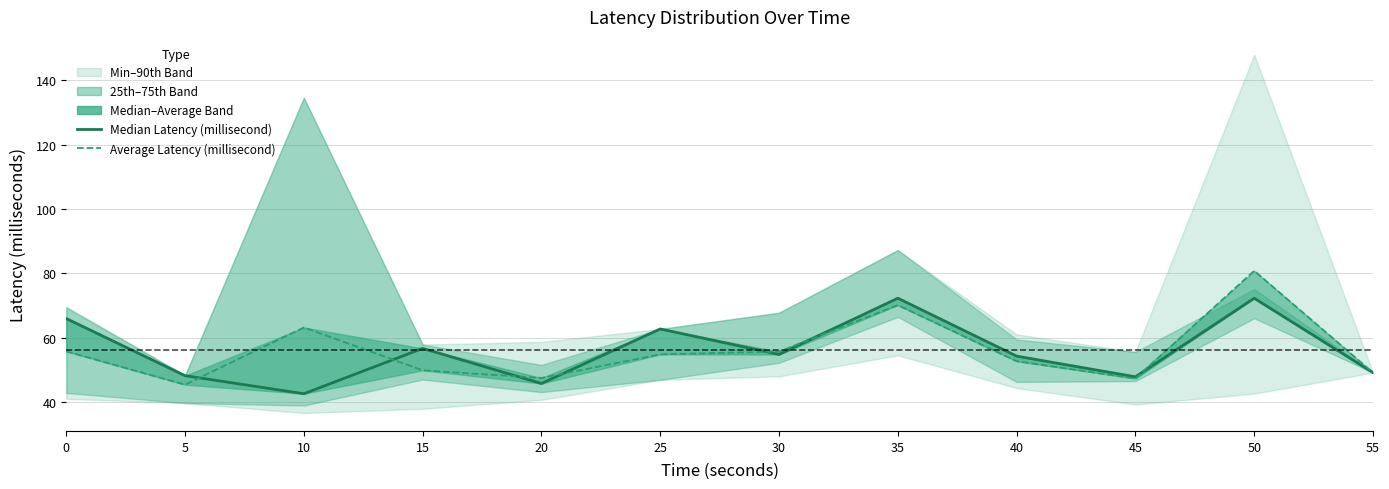

Rank the categories by Average Latency (millisecond) value from lowest to highest.

5, 45, 20, 55, 15, 40, 25, 30, 0, 10, 35, 50